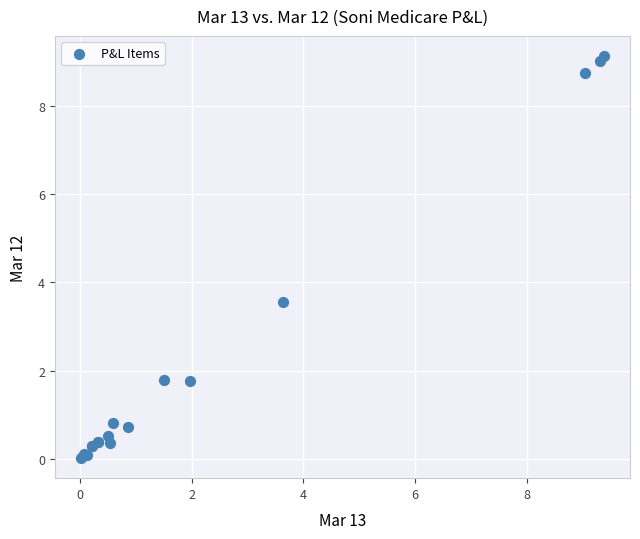

What Y value in the scatter plot is closest to 4?

3.6